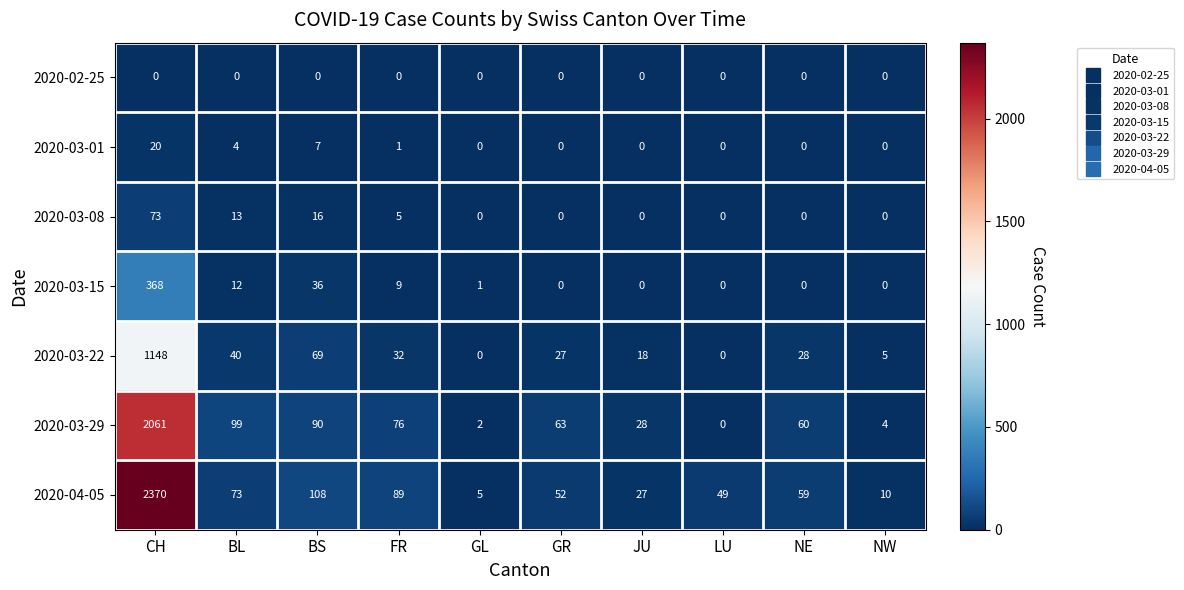

What is the average value of the 2020-04-05 series?

284